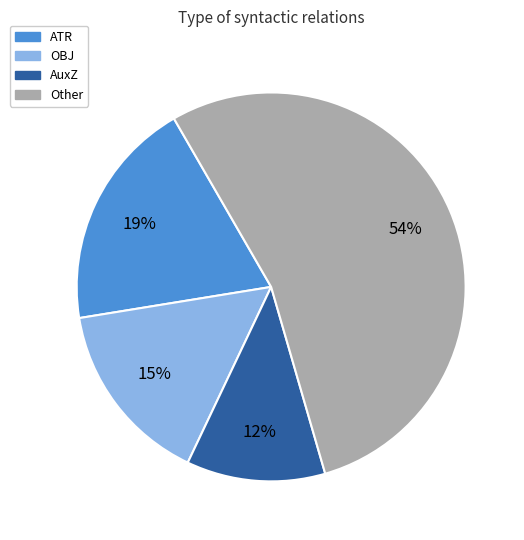

True or false: AuxZ accounts for 3% of the total.

False